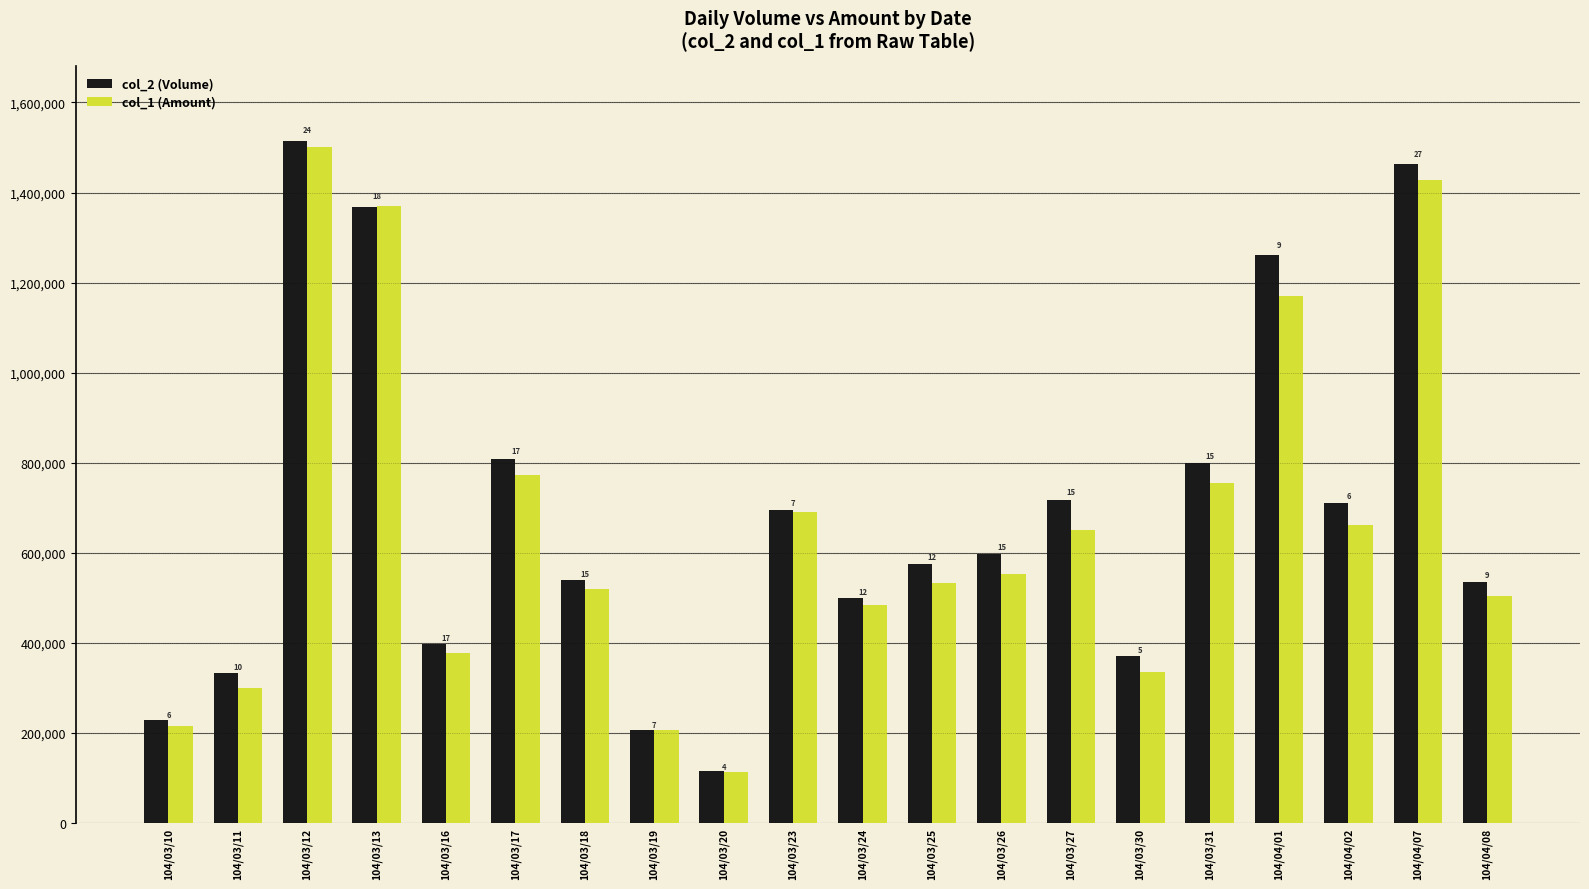

Are the bars horizontal?

No